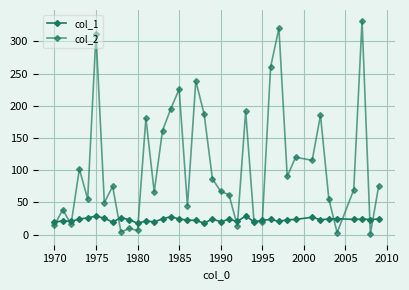

List the series in order of their overall mean, lowest first.

col_1, col_2